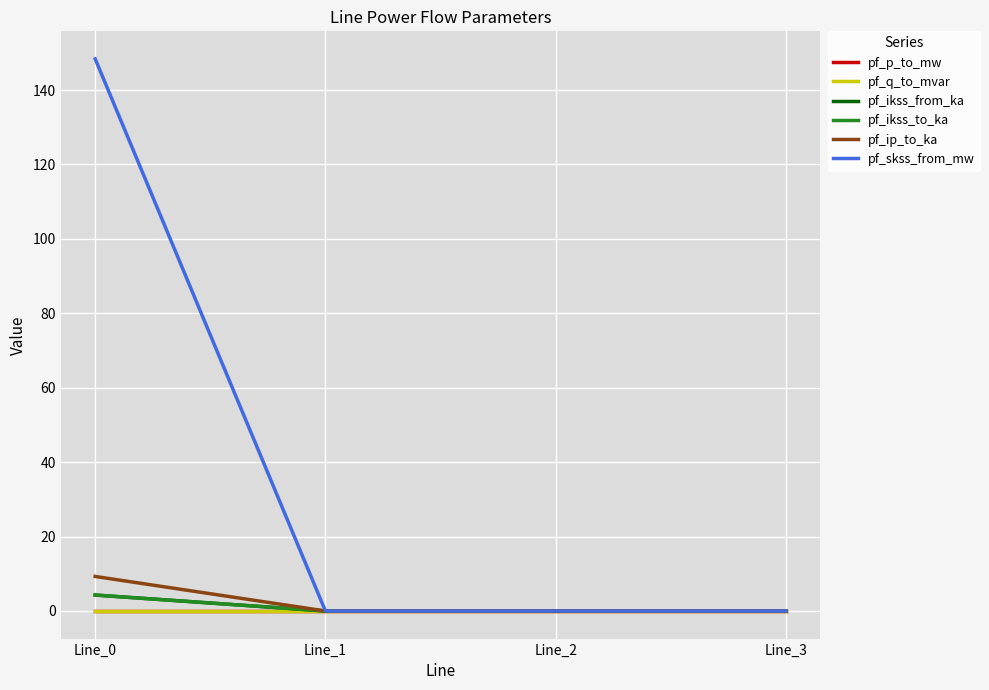

Which category has the highest value in the pf_skss_from_mw series?

Line_0